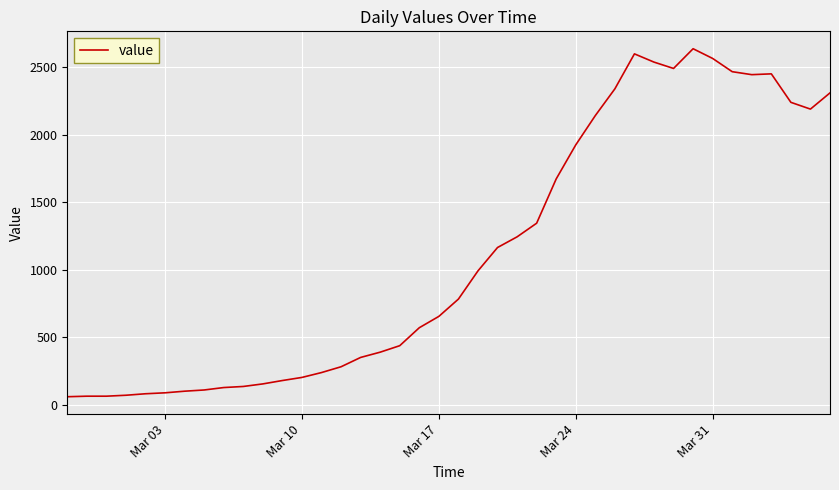

What is the maximum value shown in the chart?

2638